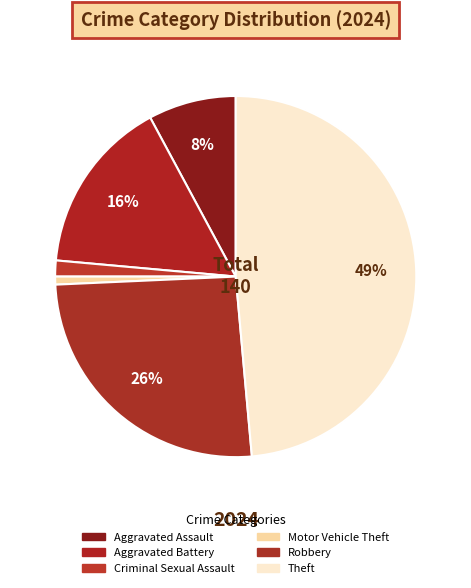

Count the number of slices in the pie.

6